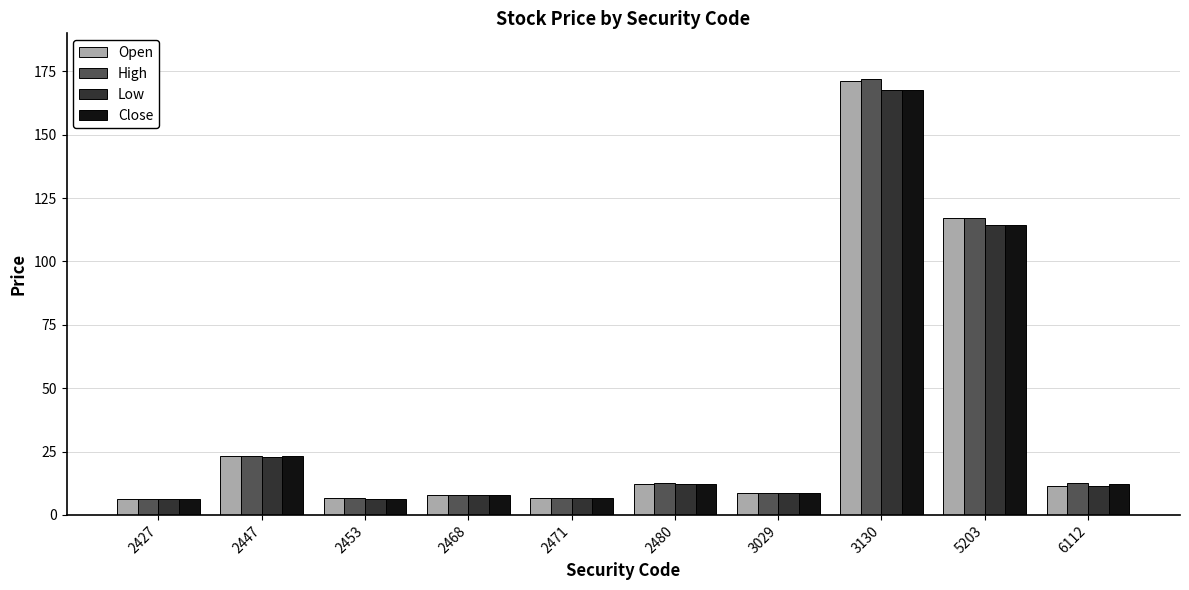

The value of High at 5203 is 117.0. True or false?

True